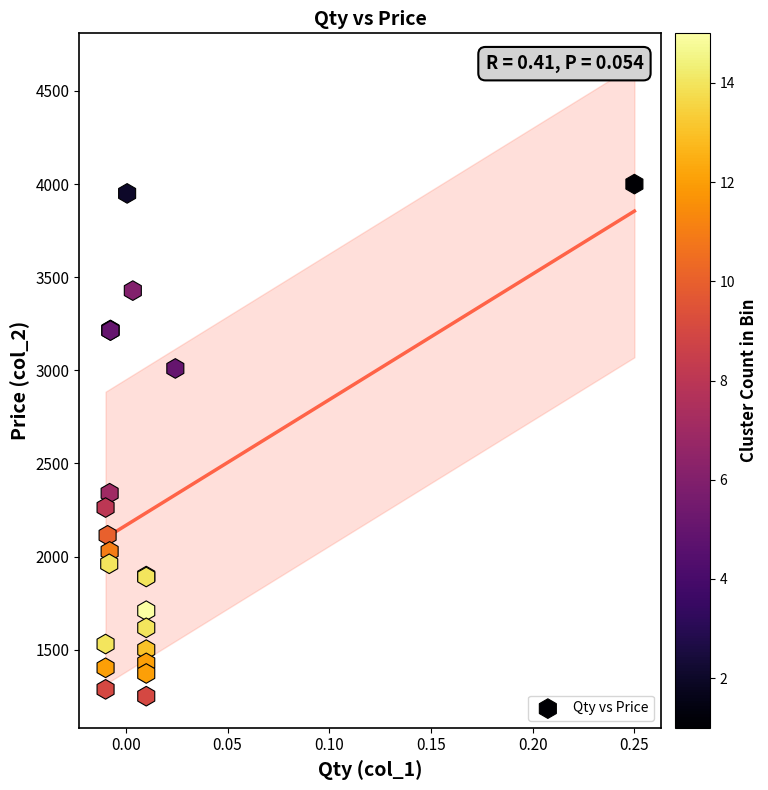

What Y value in the scatter plot is closest to 2625?

2340.0